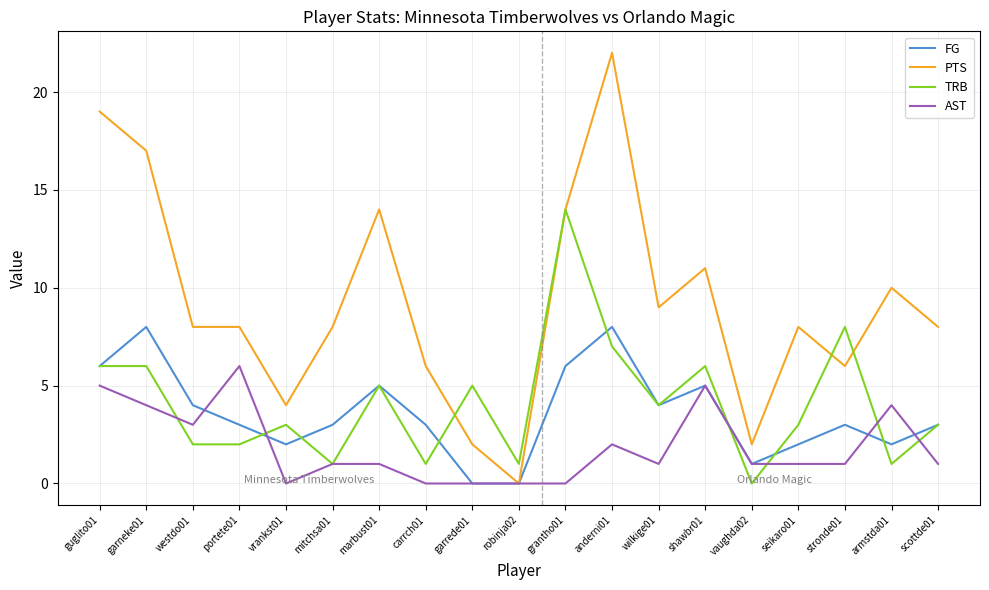

List the series in order of their peak value, highest first.

PTS, TRB, FG, AST